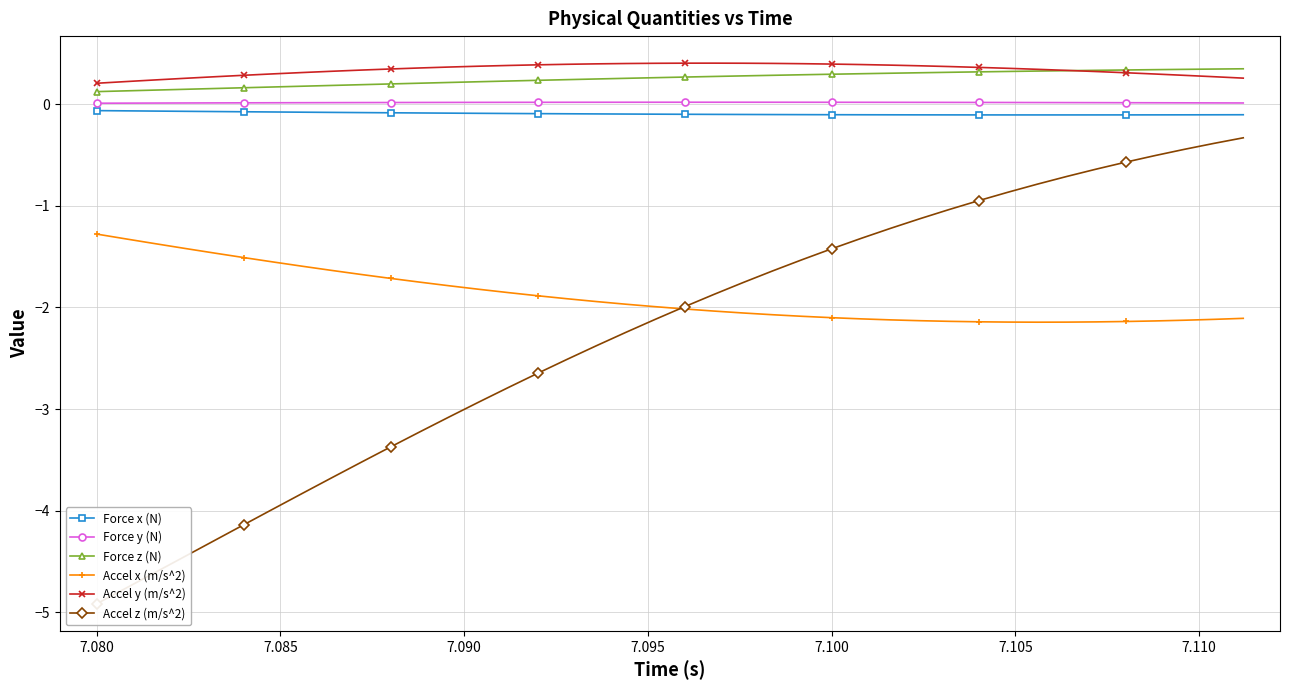

True or false: Force x (N) and Accel x (m/s^2) intersect in this chart.

False